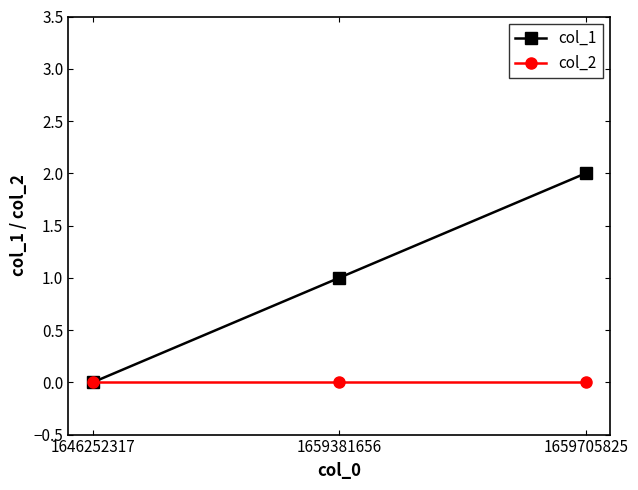

Reading right to left, what are all the values shown in this chart?

col_1: 1659705825=2	1659381656=1	1646252317=0
col_2: 1659705825=0	1659381656=0	1646252317=0